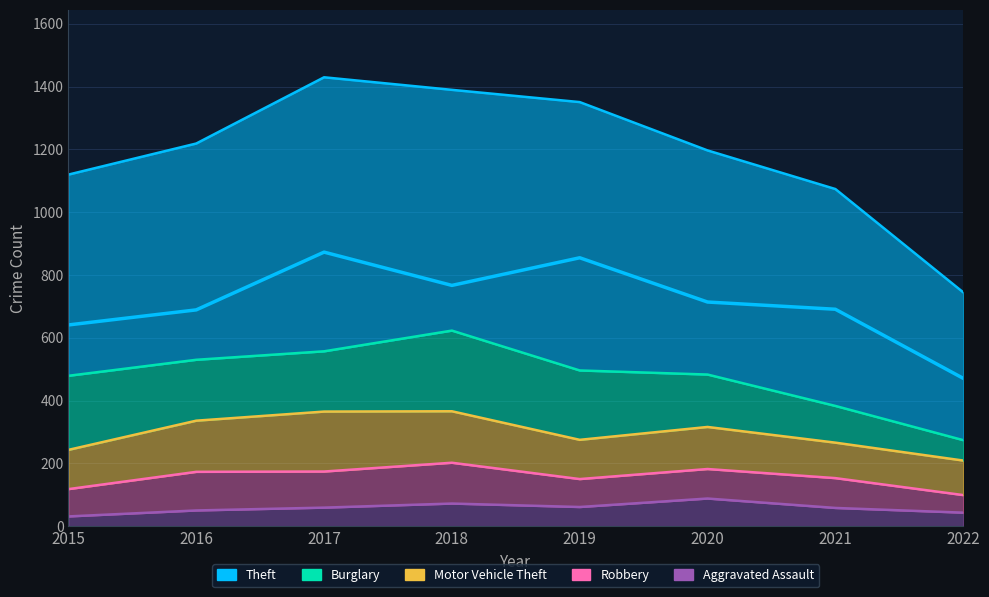

Which series has the widest spread of values?

Theft